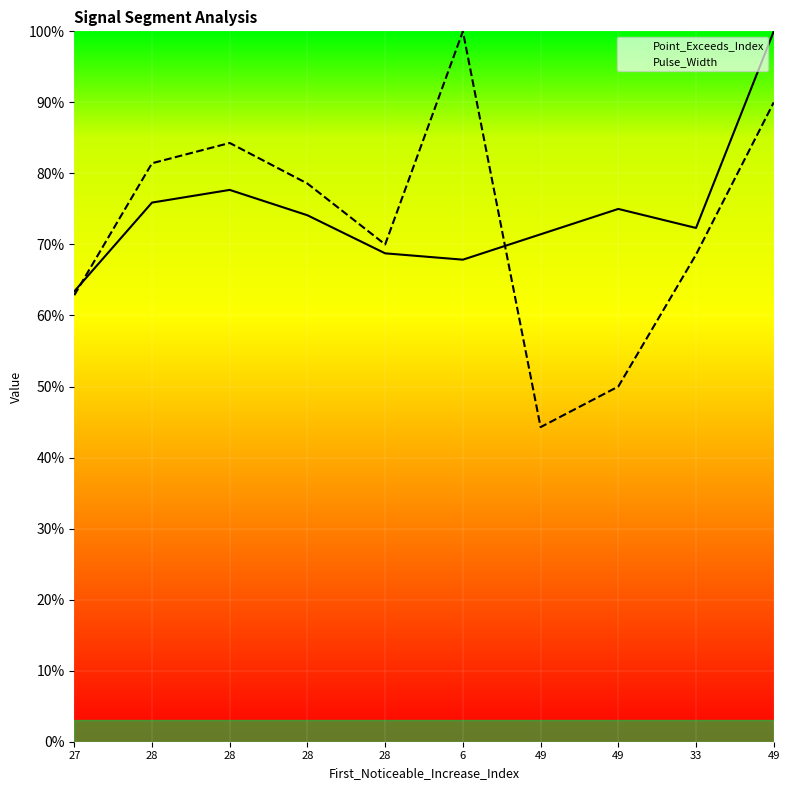

Where is the first local minimum for Point_Exceeds_Index?

6